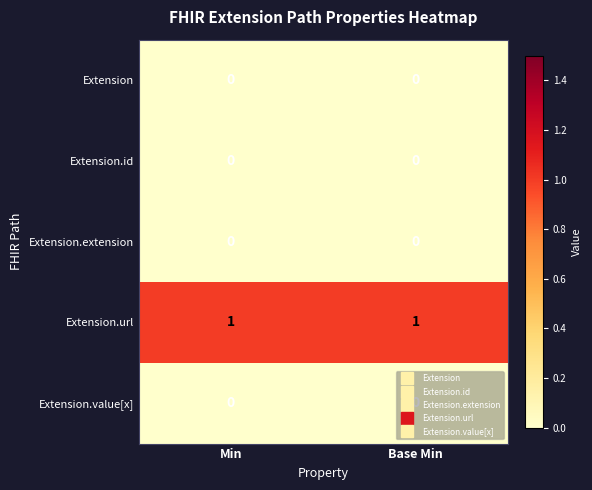

Is the value of Extension.extension at Min greater than the value of Extension.url at Base Min?

No